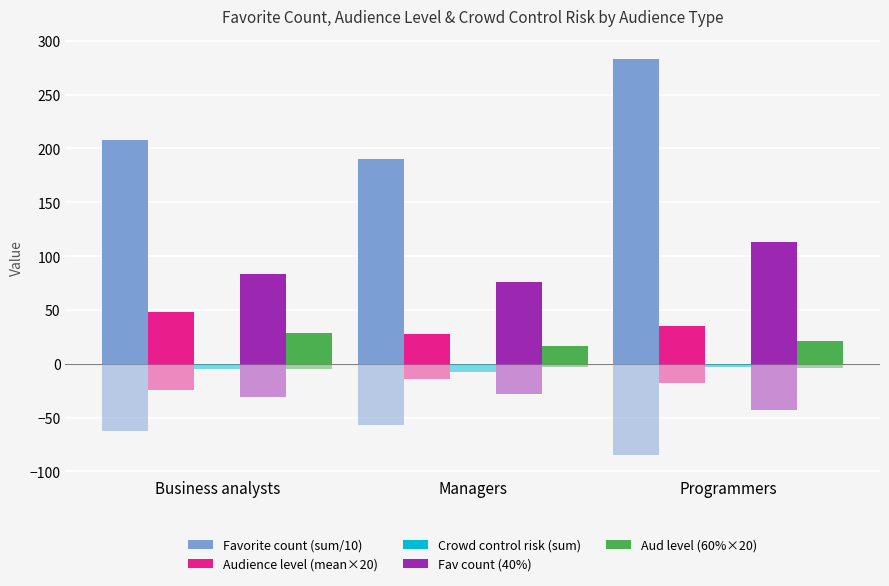

Between Business analysts and Managers, which series saw the biggest shift?

Audience level (mean×20)